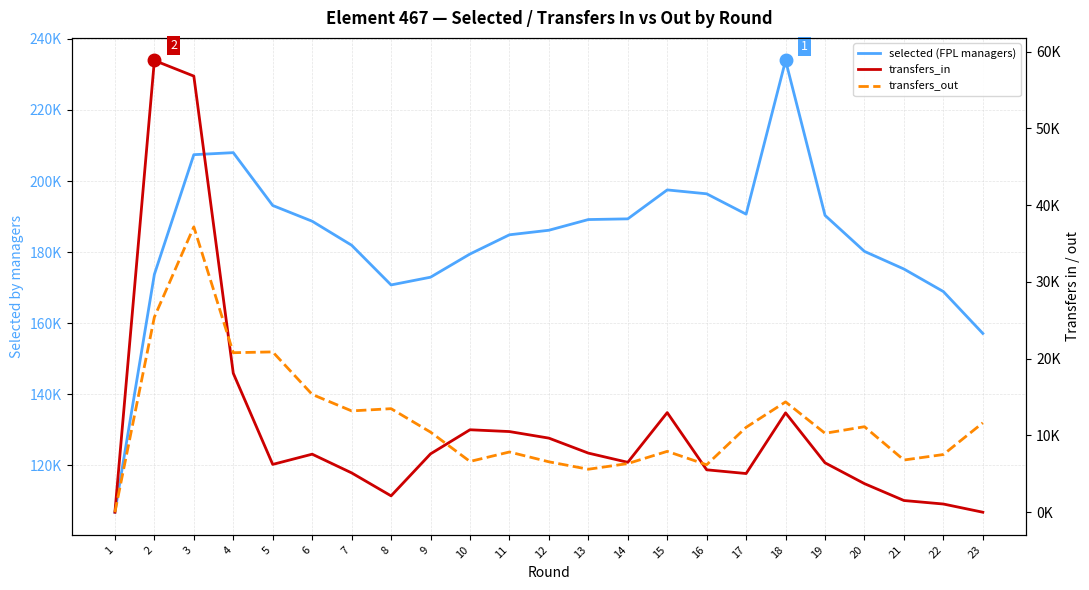

Which series changed the most between 17 and 23?

selected (FPL managers)